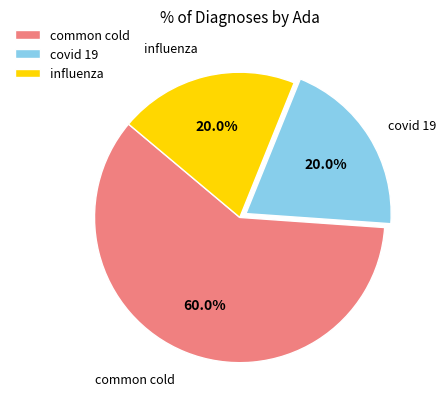

What percentage is NOT represented by influenza?

80.0%